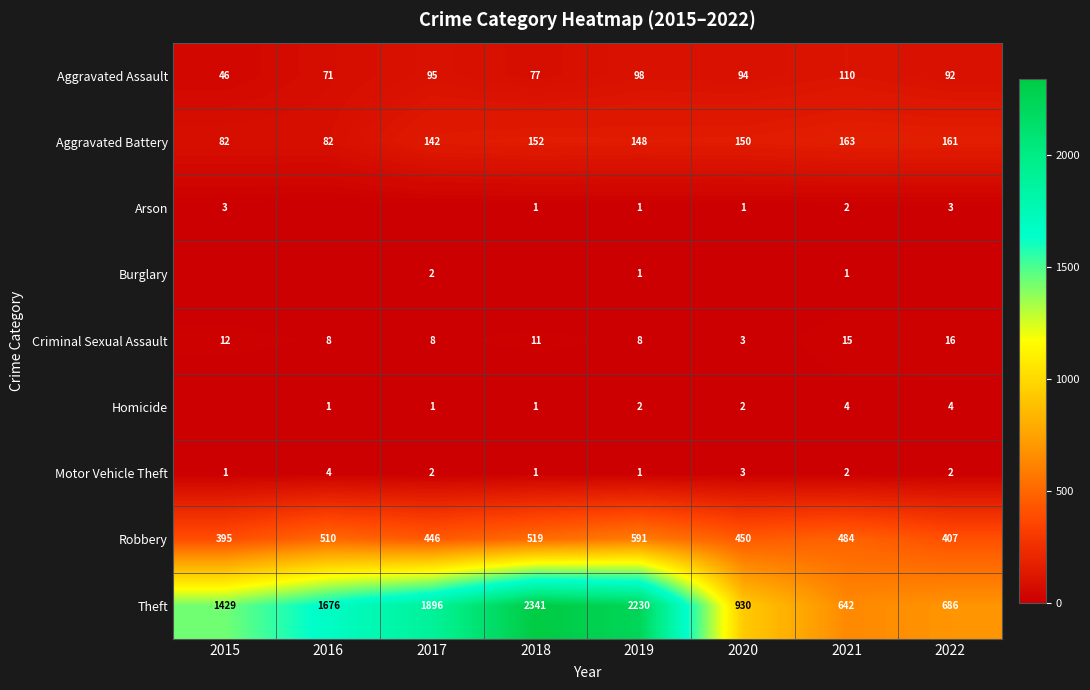

What is the sum of all Aggravated Battery values?

1080